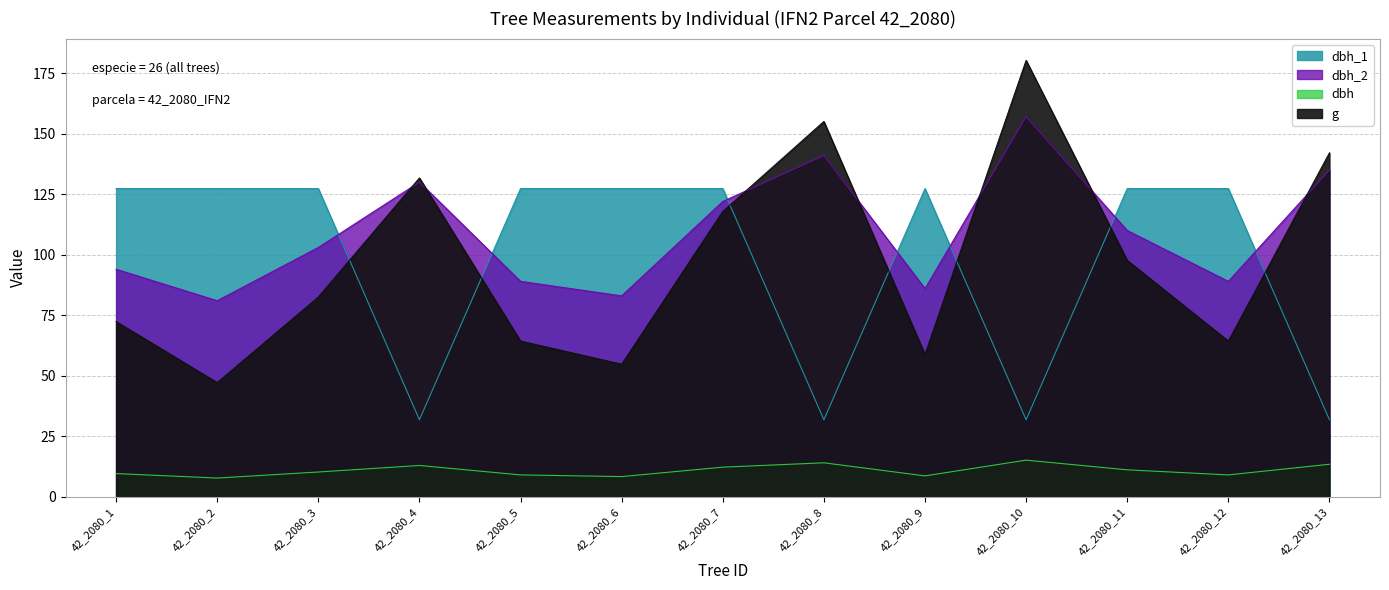

Which series ends up on top after the final intersection of dbh_1 and g?

g